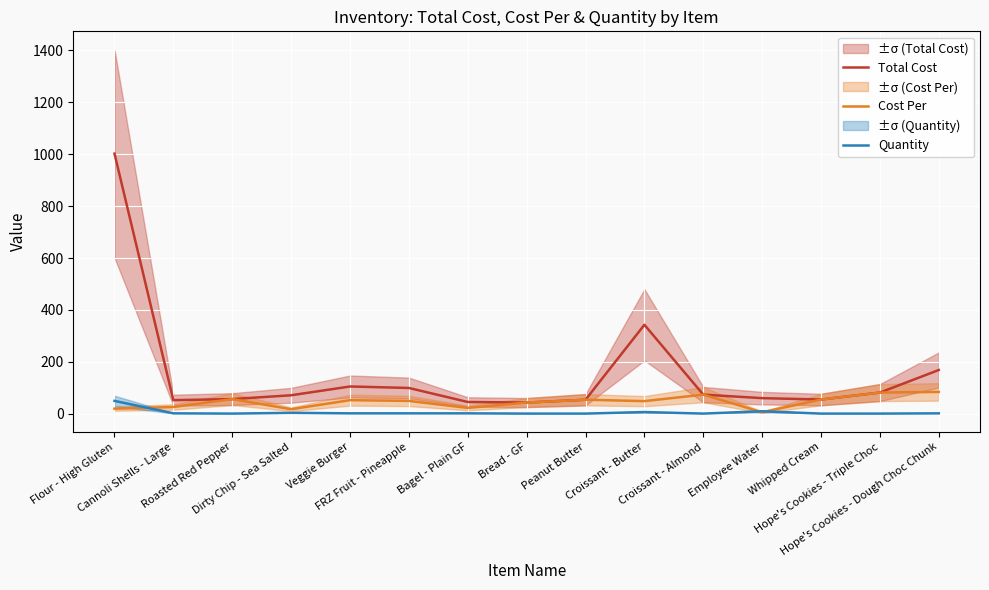

Reading left to right, what are all the values shown in this chart?

Total Cost: Flour - High Gluten=1002.0	Cannoli Shells - Large=52.8	Roasted Red Pepper=56.9	Dirty Chip - Sea Salted=71.6	Veggie Burger=105.4	FRZ Fruit - Pineapple=99.7	Bagel - Plain GF=45.7	Bread - GF=43.5	Peanut Butter=54.5	Croissant - Butter=343.0	Croissant - Almond=74.0	Employee Water=60.5	Whipped Cream=55.2	Hope's Cookies - Triple Choc=82.0	Hope's Cookies - Dough Choc Chunk=168.9
Cost Per: Flour - High Gluten=20.0	Cannoli Shells - Large=26.4	Roasted Red Pepper=56.9	Dirty Chip - Sea Salted=17.9	Veggie Burger=52.7	FRZ Fruit - Pineapple=49.9	Bagel - Plain GF=22.9	Bread - GF=43.5	Peanut Butter=54.5	Croissant - Butter=49.0	Croissant - Almond=74.0	Employee Water=6.0	Whipped Cream=55.2	Hope's Cookies - Triple Choc=82.0	Hope's Cookies - Dough Choc Chunk=84.5
Quantity: Flour - High Gluten=50.0	Cannoli Shells - Large=2.0	Roasted Red Pepper=1.0	Dirty Chip - Sea Salted=4.0	Veggie Burger=2.0	FRZ Fruit - Pineapple=2.0	Bagel - Plain GF=2.0	Bread - GF=1.0	Peanut Butter=1.0	Croissant - Butter=7.0	Croissant - Almond=1.0	Employee Water=10.0	Whipped Cream=1.0	Hope's Cookies - Triple Choc=1.0	Hope's Cookies - Dough Choc Chunk=2.0